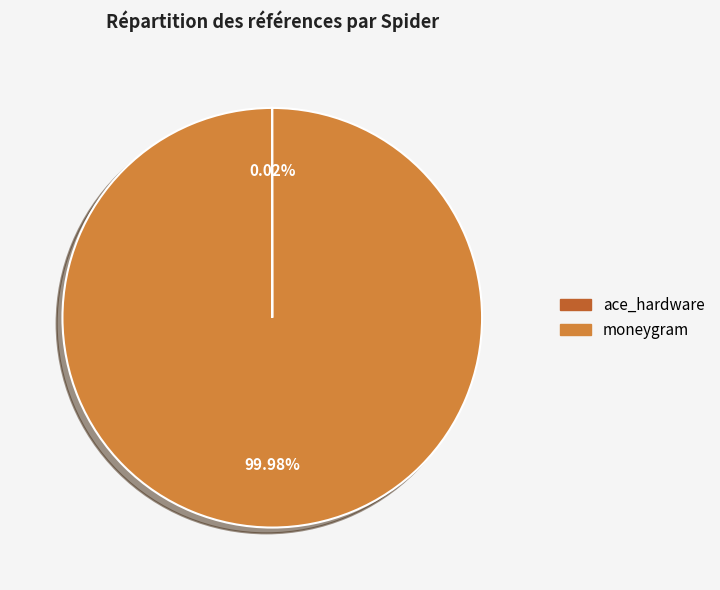

Which category has the biggest portion of the pie?

moneygram